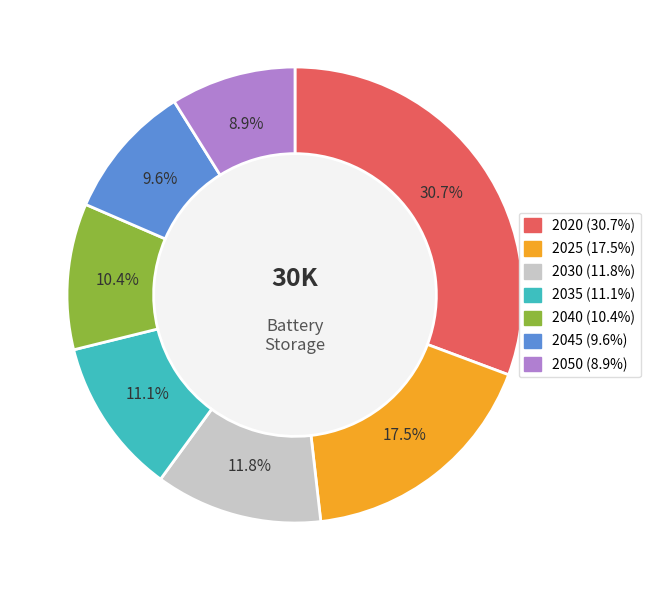

Rank the categories by value from highest to lowest.

2020, 2025, 2030, 2035, 2040, 2045, 2050